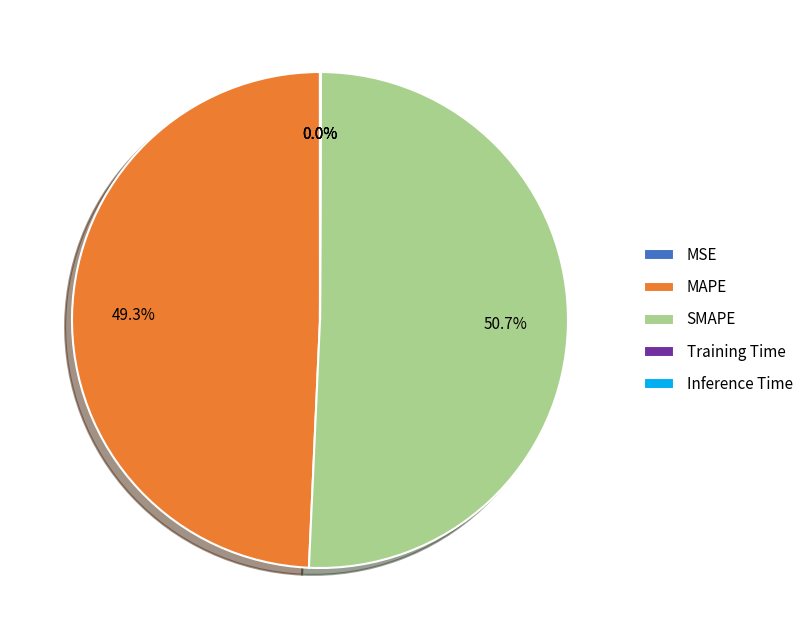

To the nearest percent, what portion does SMAPE represent?

51%